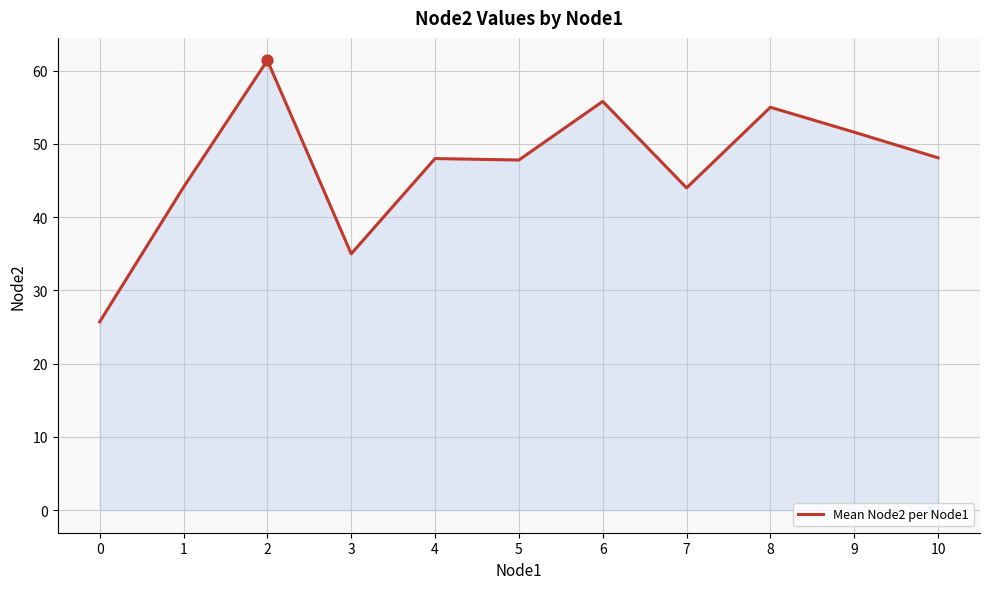

What is the change in value from 0 to 1?

+18.4